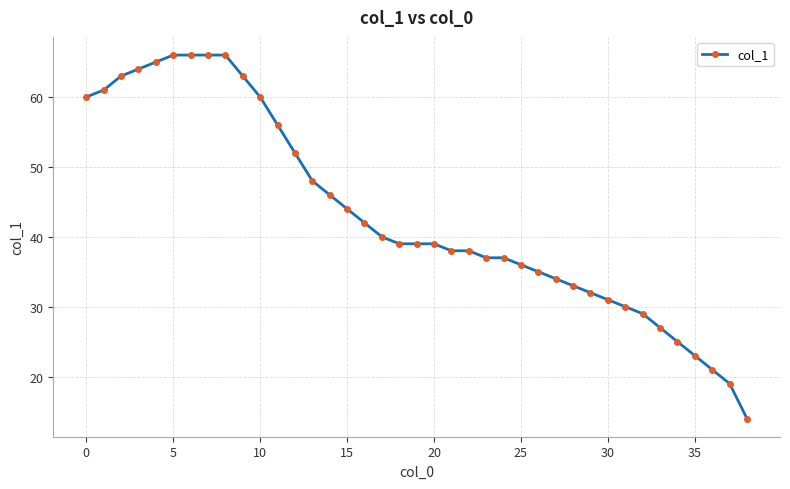

What is the value of the 2nd point from the left?

61